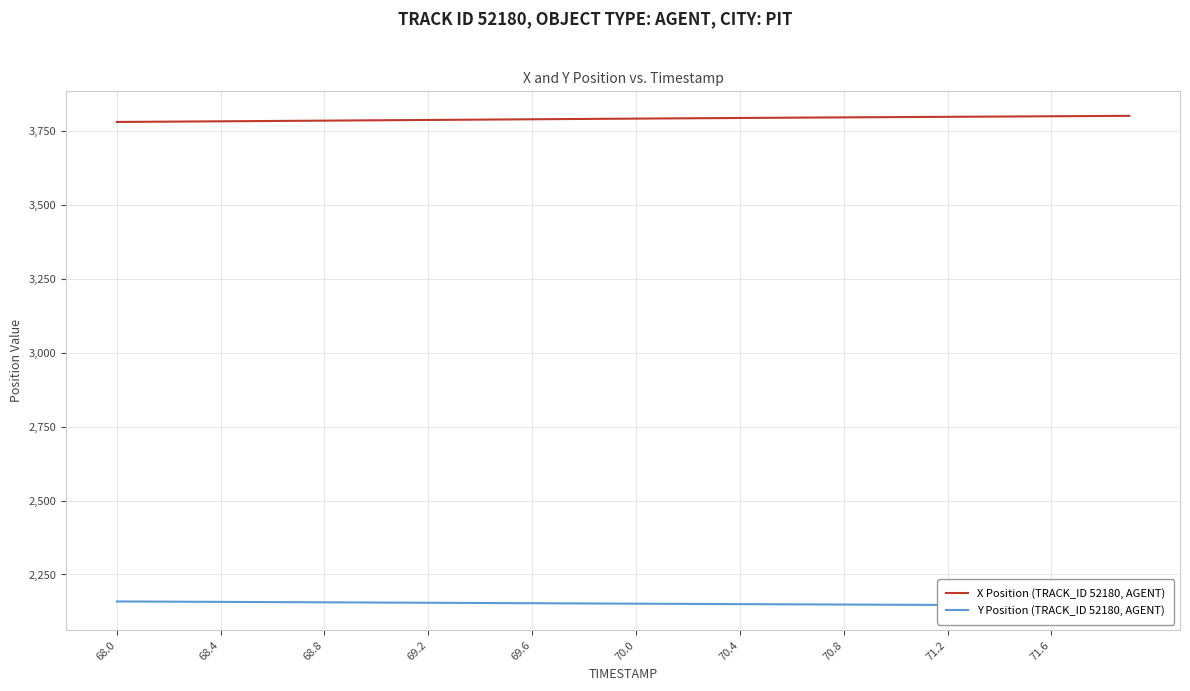

At how many categories does at least one series exceed 2477?

40